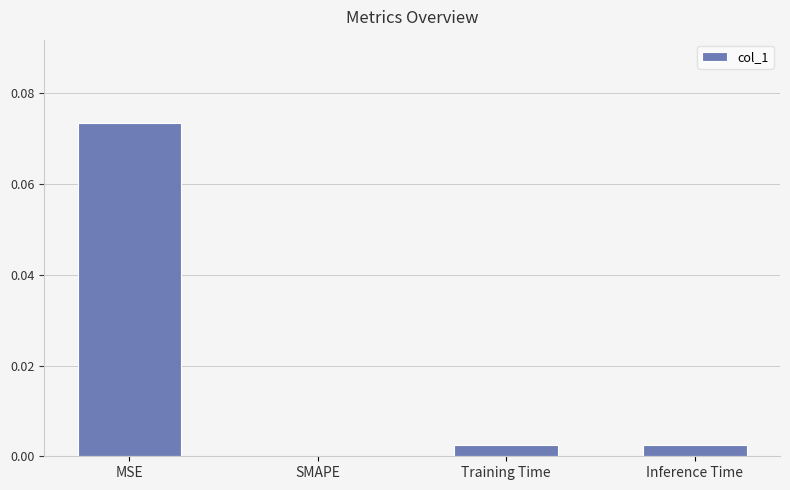

Which category has the highest value across all series?

MSE